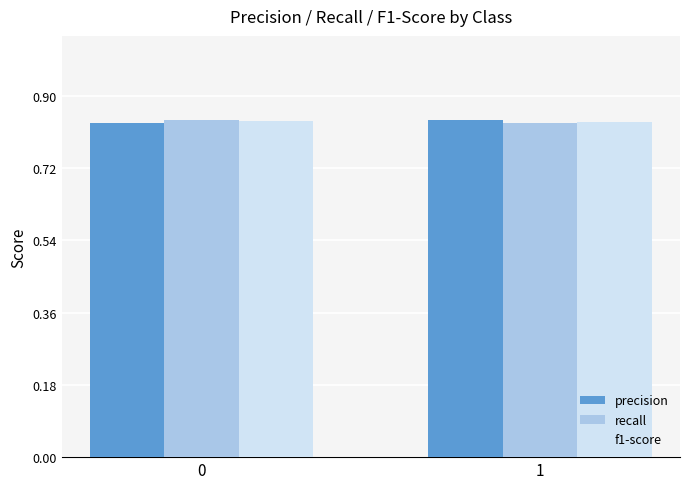

What is the sum of the recall values at 0 and 1?

1.7